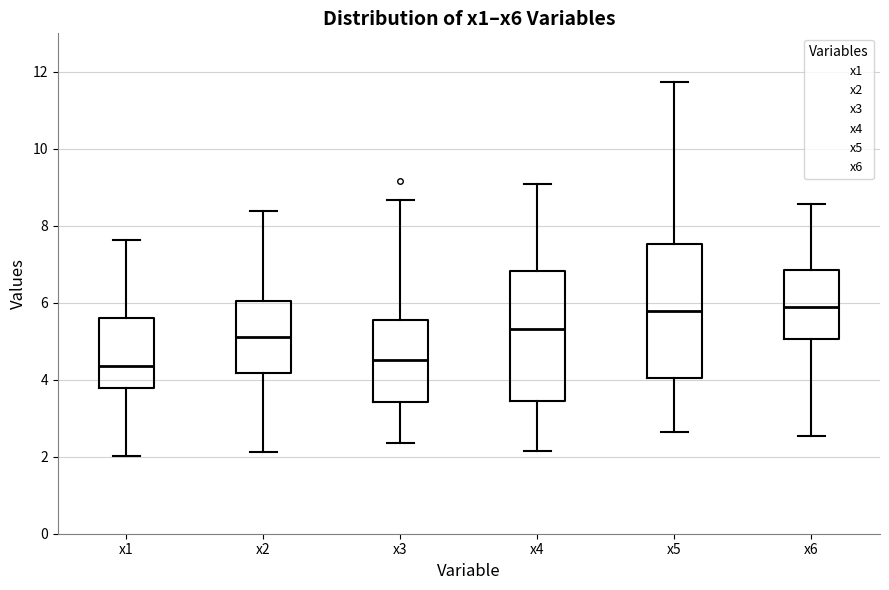

Reading left to right, transcribe this box plot: for each box, give where its median line is, the range the box spans, and where its two whiskers end, as read against the y-axis. The values are not printed on the chart, so give them approximately, as read against the axis.

x1: median 4.4, box 3.8 to 5.6, whiskers 2.0 to 7.6
x2: median 5.2, box 4.2 to 6.0, whiskers 2.2 to 8.4
x3: median 4.6, box 3.4 to 5.6, whiskers 2.4 to 8.6
x4: median 5.4, box 3.4 to 6.8, whiskers 2.2 to 9.0
x5: median 5.8, box 4.0 to 7.6, whiskers 2.6 to 11.8
x6: median 5.8, box 5.0 to 6.8, whiskers 2.6 to 8.6